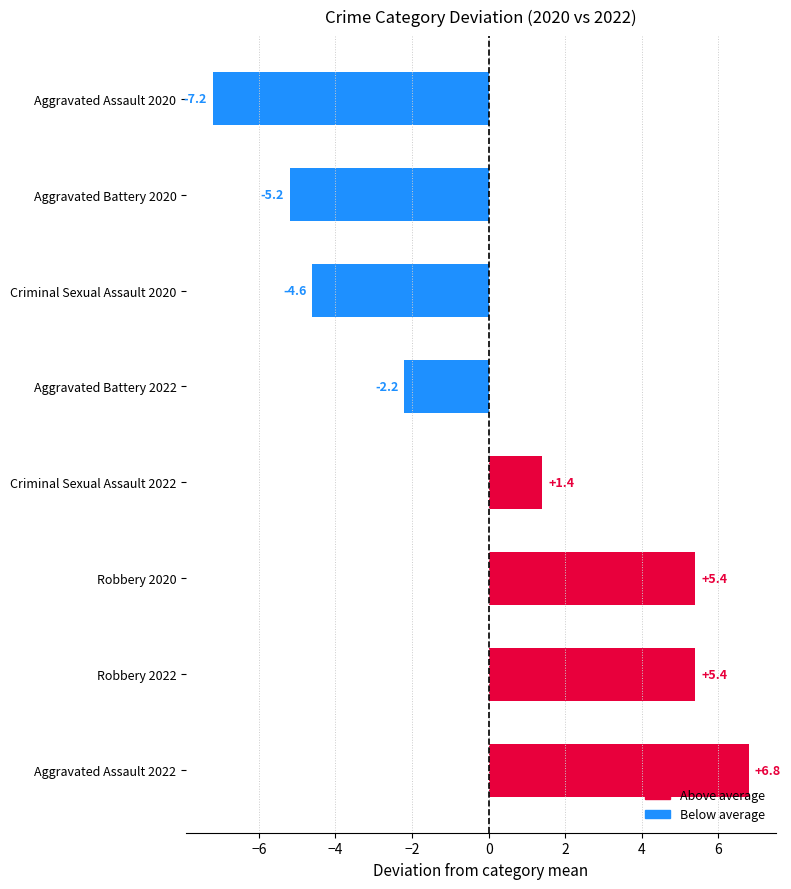

Between Aggravated Assault 2020 and Aggravated Battery 2020, which is larger?

Aggravated Battery 2020